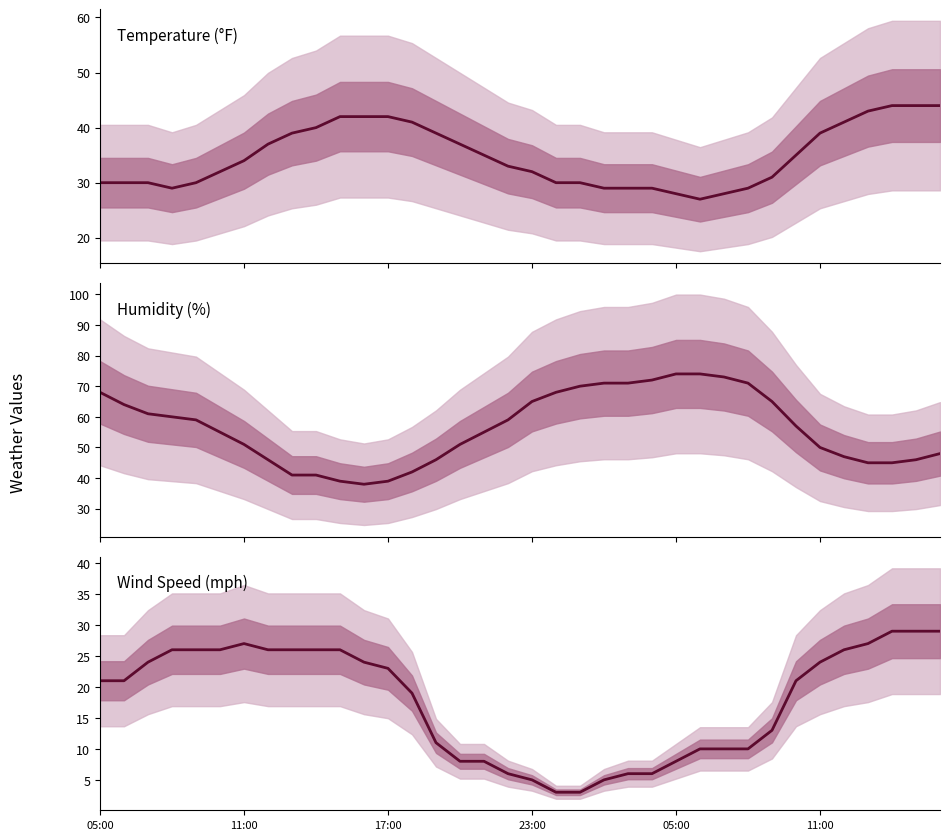

What is the maximum value for temp?

44